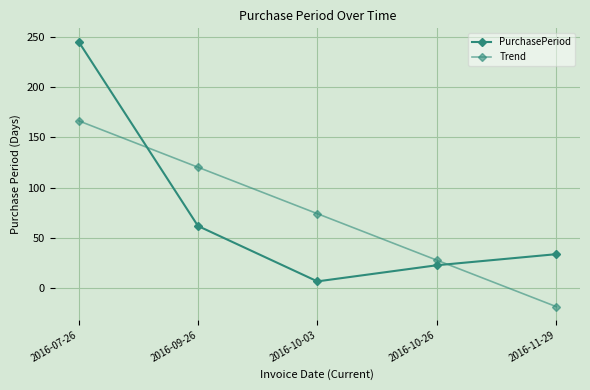

How many positive values does the Trend series have?

4